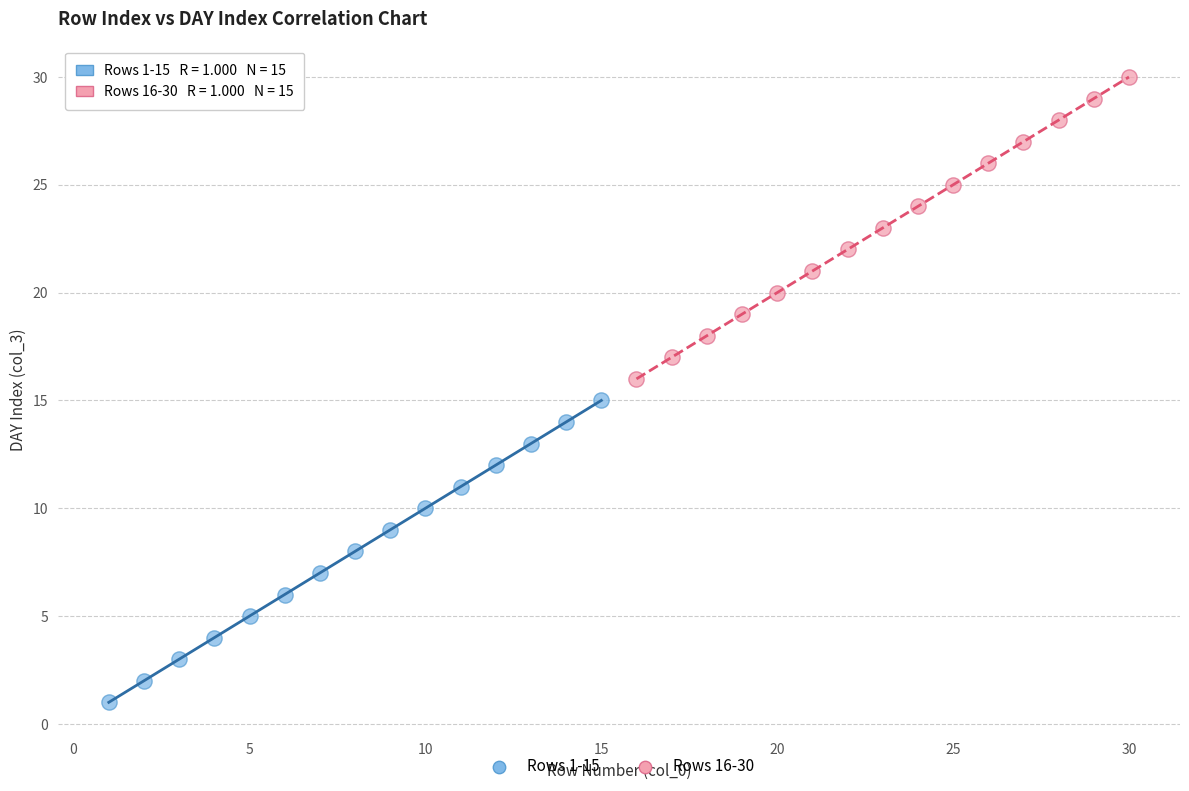

Which series contains the lowest Y value?

Rows 1-15